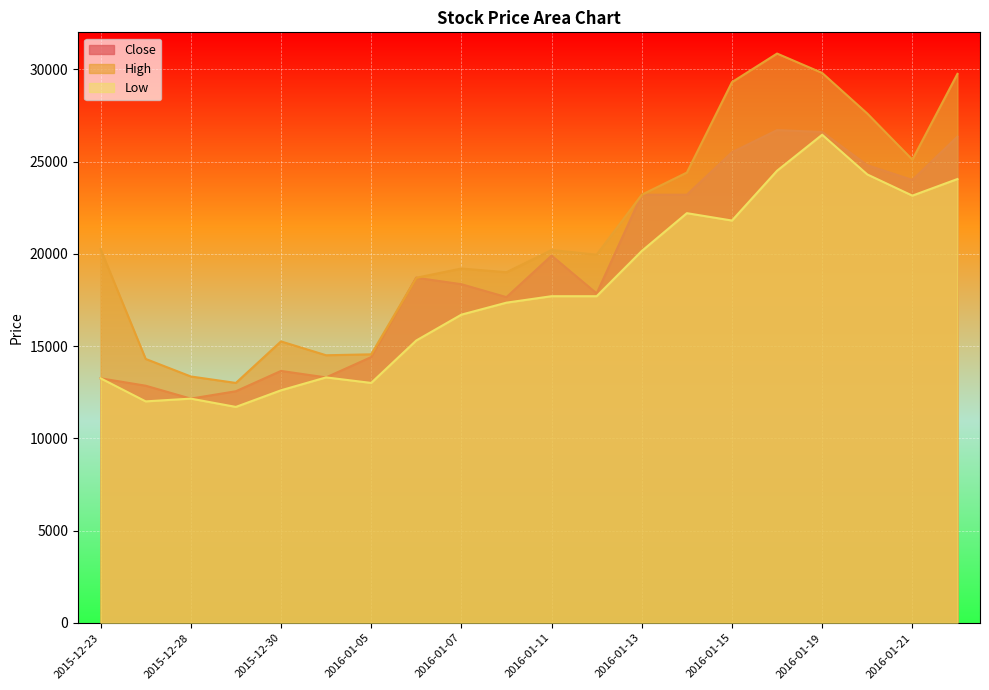

The High series shows 23200 at 2016-01-13. True or false?

True